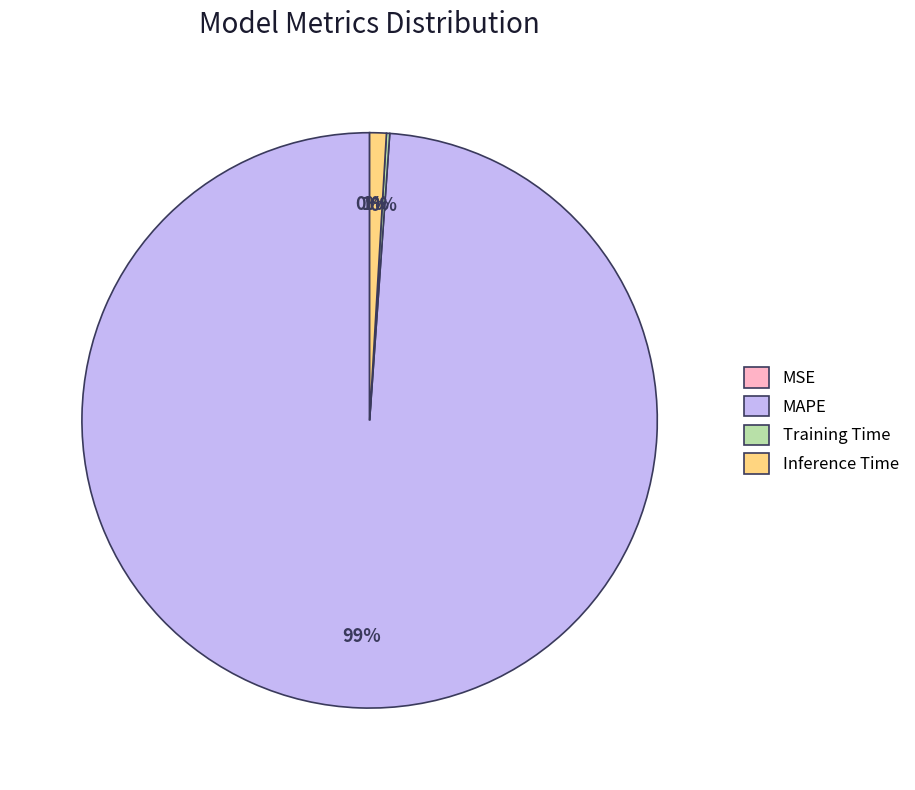

The Inference Time slice represents 11% of the pie. True or false?

False